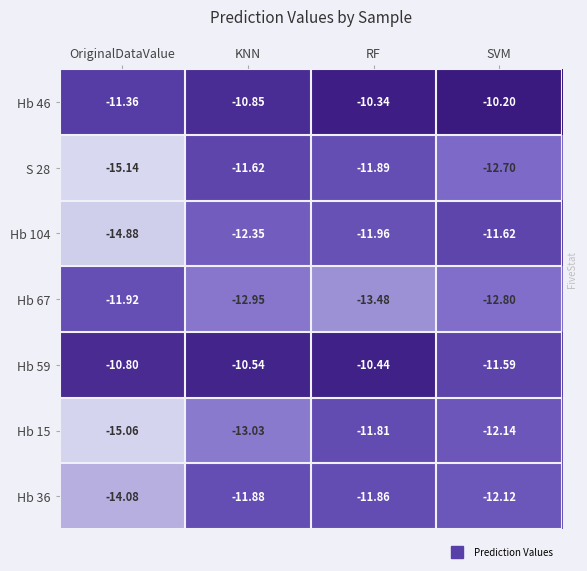

Which label corresponds to the smallest value in the chart?

OriginalDataValue